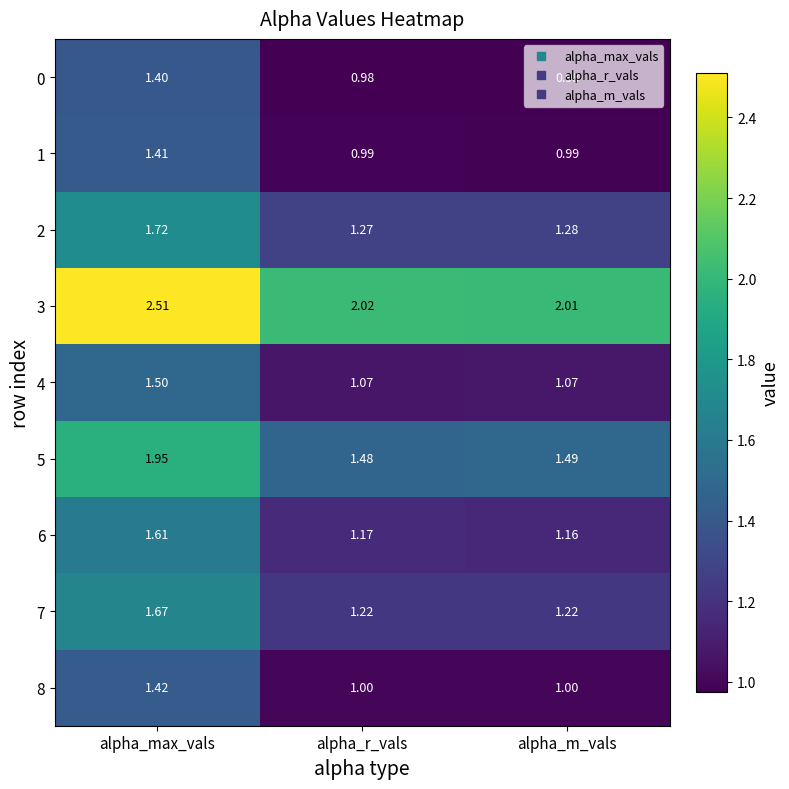

Where is 5 nearest to the value 1?

alpha_r_vals